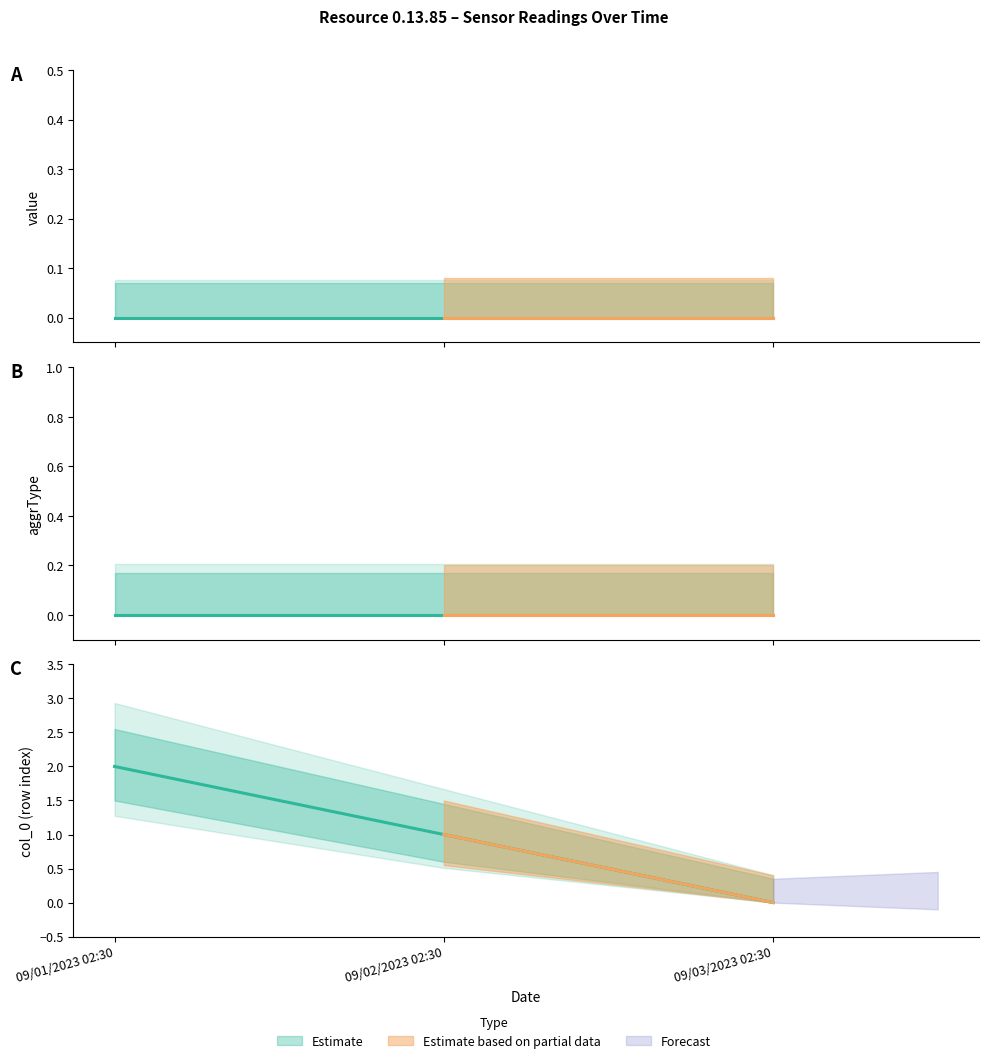

Does the chart have visible grid lines?

No